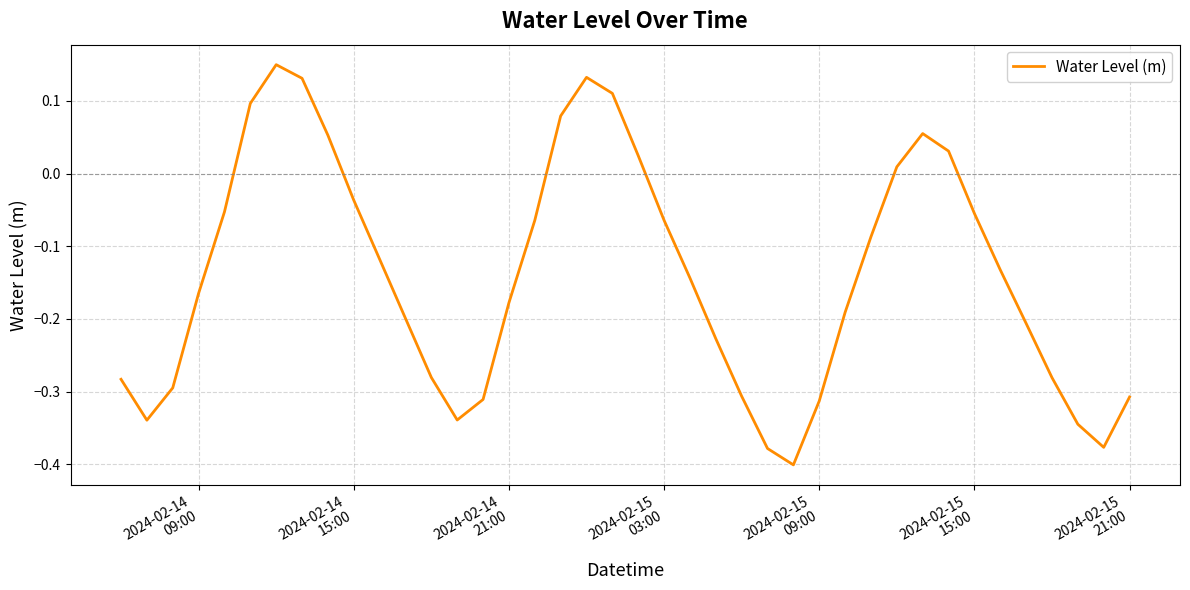

What is the difference between the maximum and minimum values?

0.6